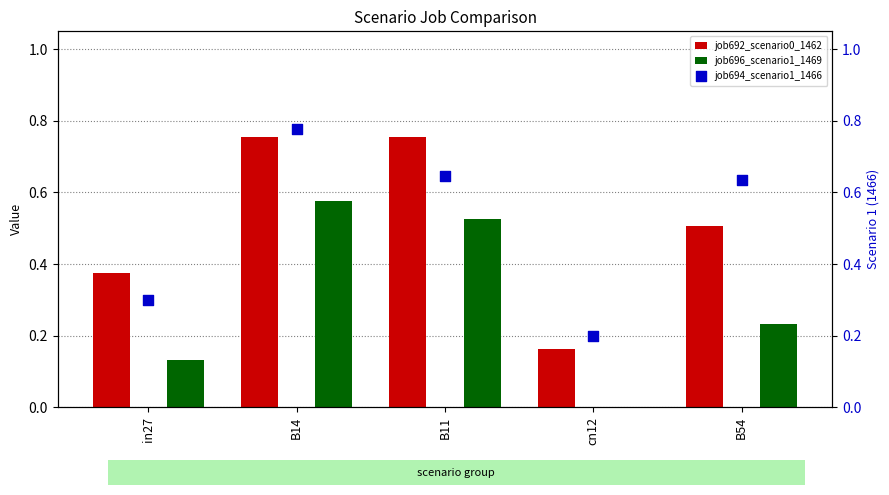

What are all the series names shown in the legend?

job692_scenario0_1462, job696_scenario1_1469, job694_scenario1_1466